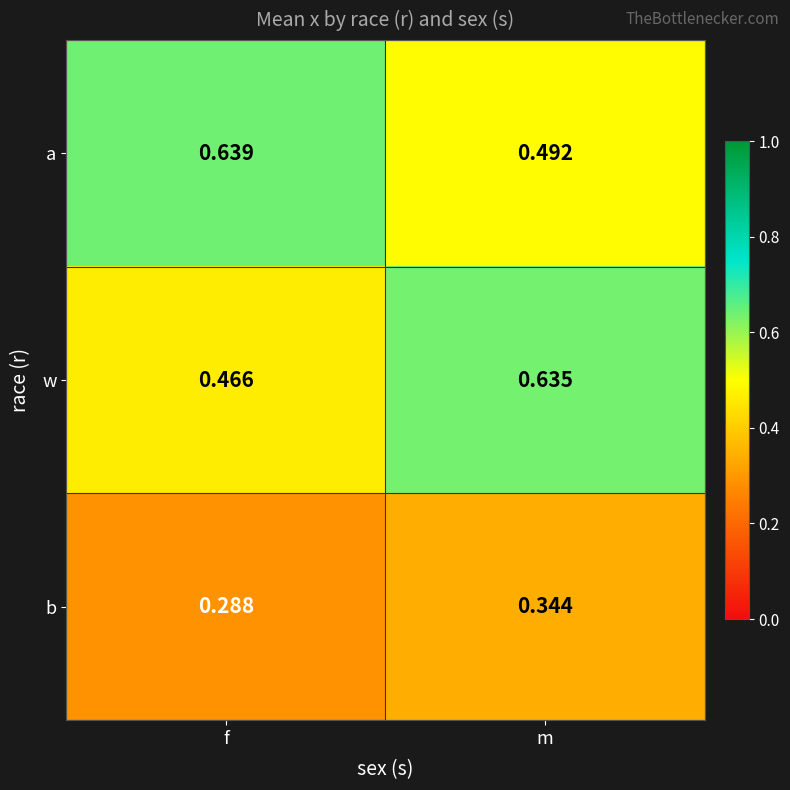

List the labels in order of w value, largest first.

m, f